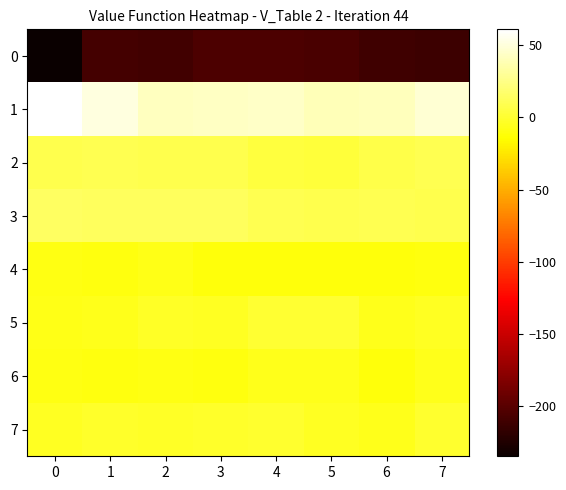

Rank the series at 3 from highest to lowest value.

1, 3, 2, 7, 5, 6, 4, 0